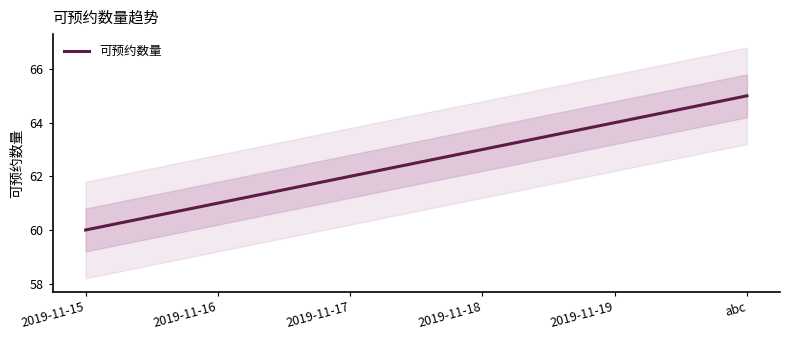

Count the values in the range 61 to 64.

4